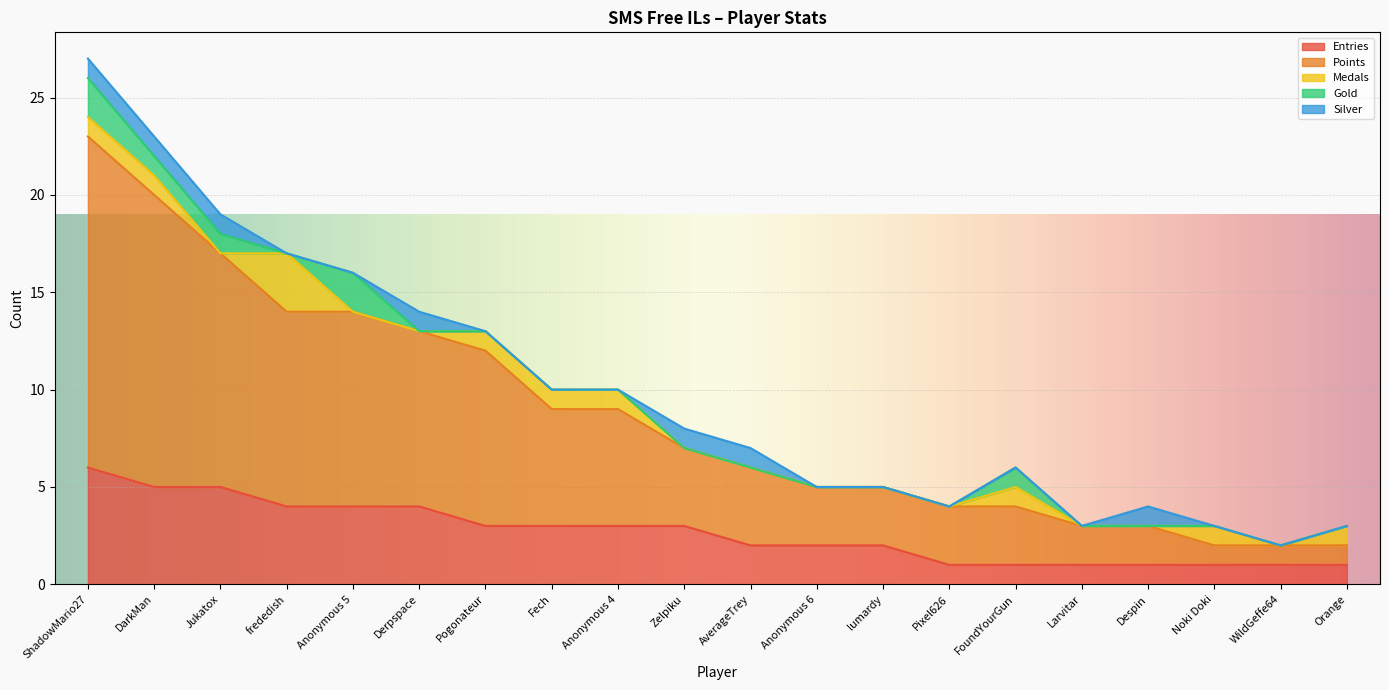

What is the highest value of the Points series?

17